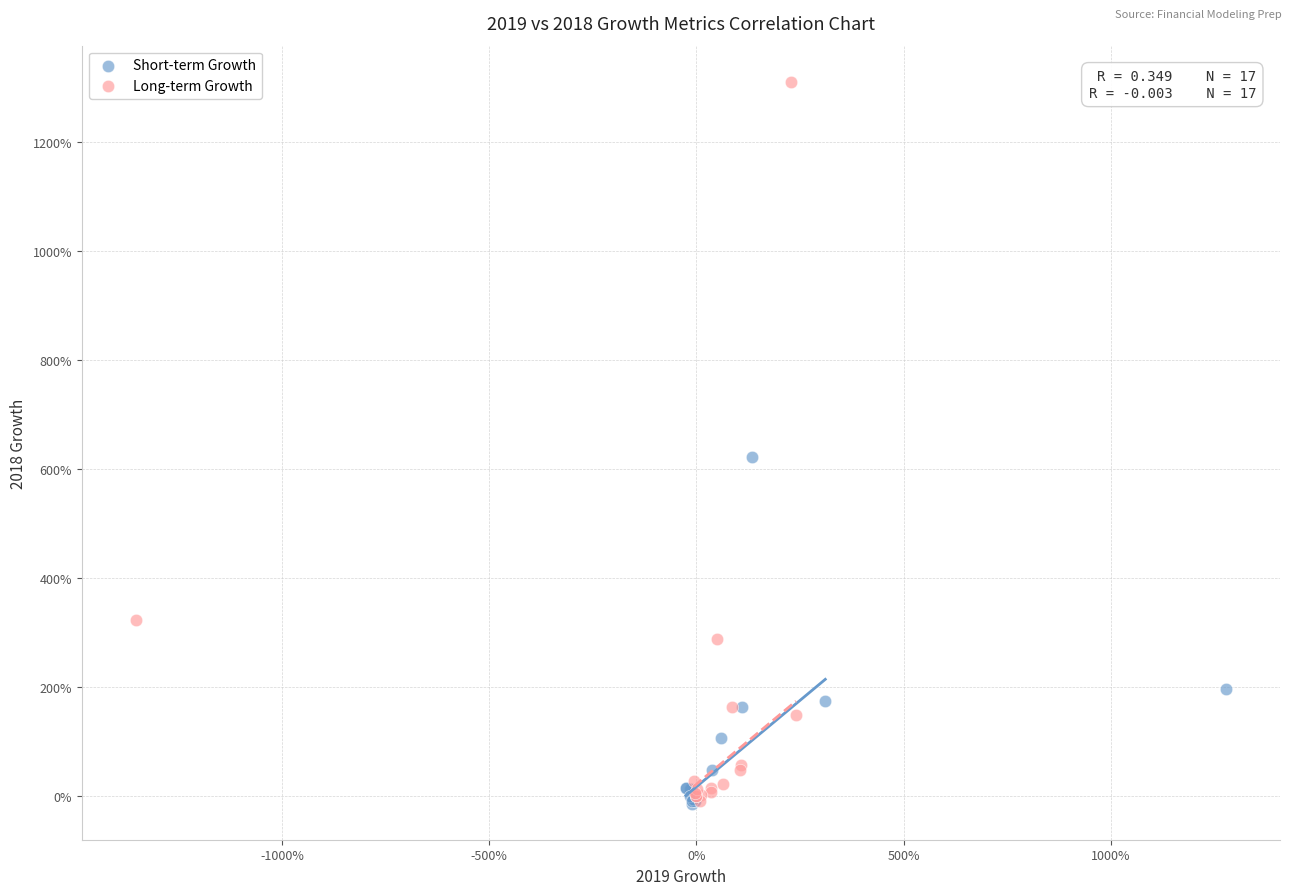

Which series reaches the maximum Y coordinate?

Long-term Growth